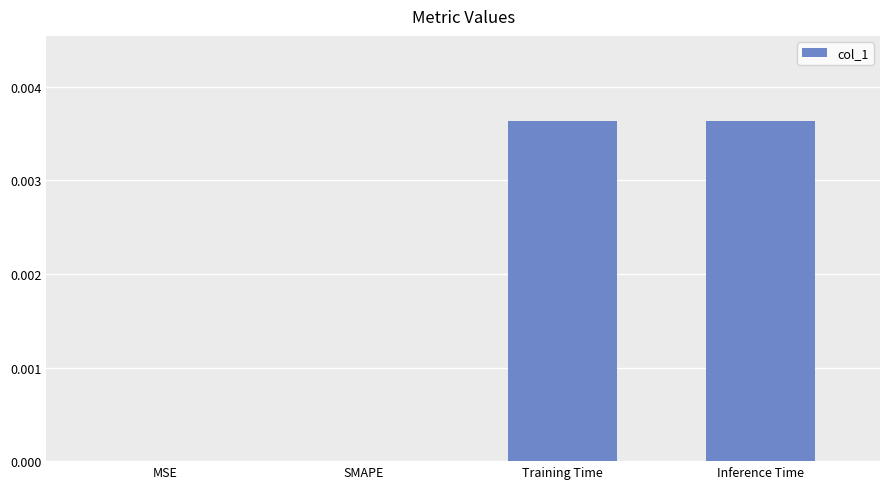

Which has a higher value, MSE or Training Time?

Training Time